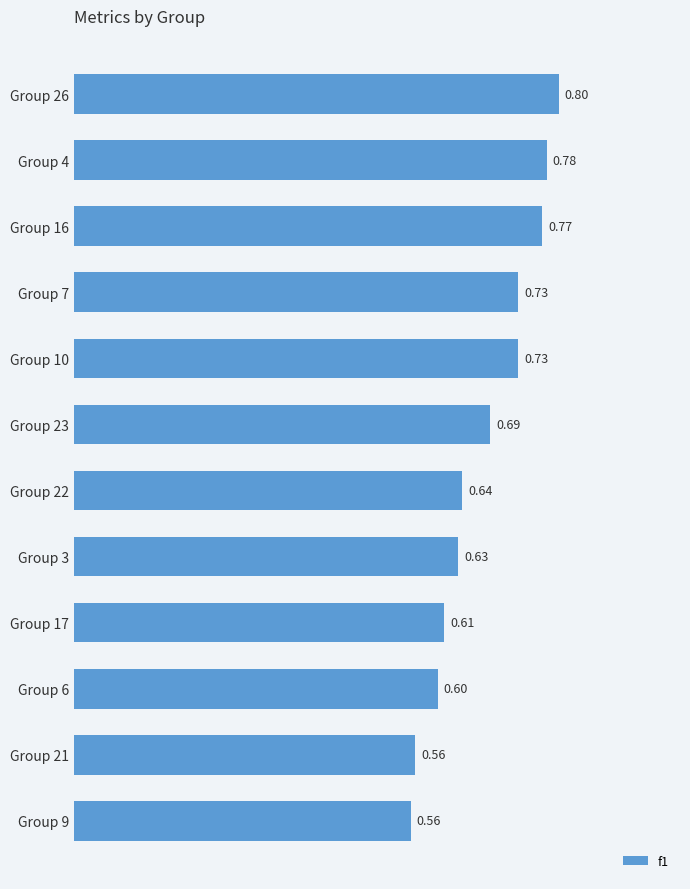

What is the smallest value displayed?

0.6